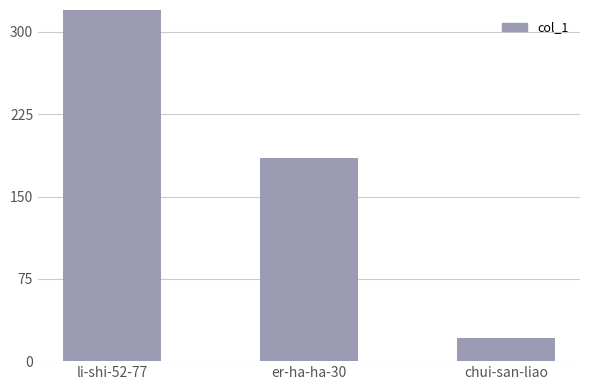

What is the ratio of the value at er-ha-ha-30 to the value at chui-san-liao?

8.8